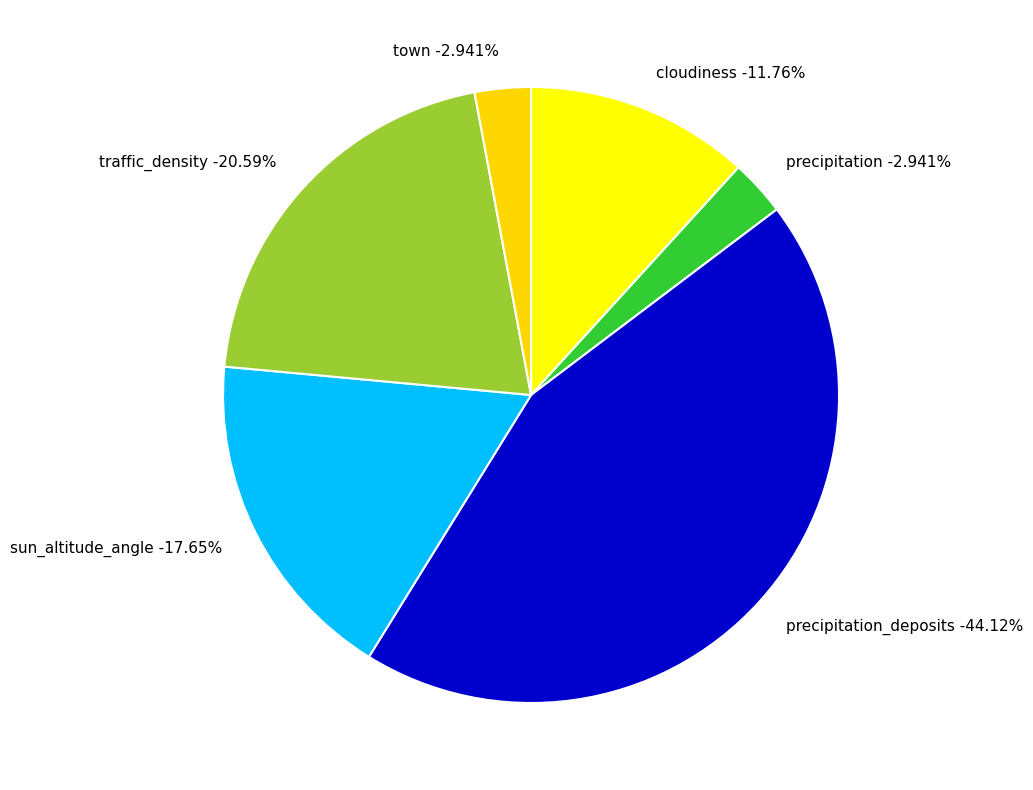

To the nearest percent, what is the difference between the largest and smallest slice percentages?

41%